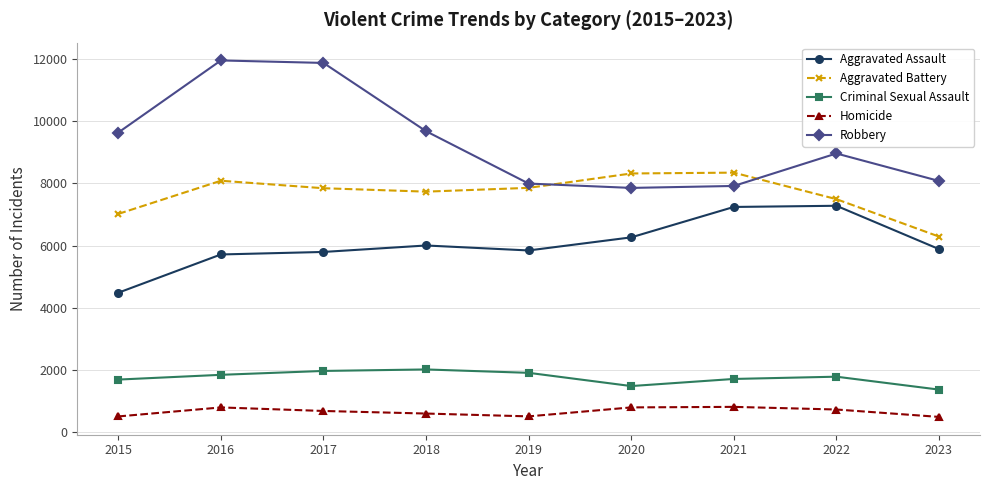

What is the difference between the highest and lowest values at 2020?

7533